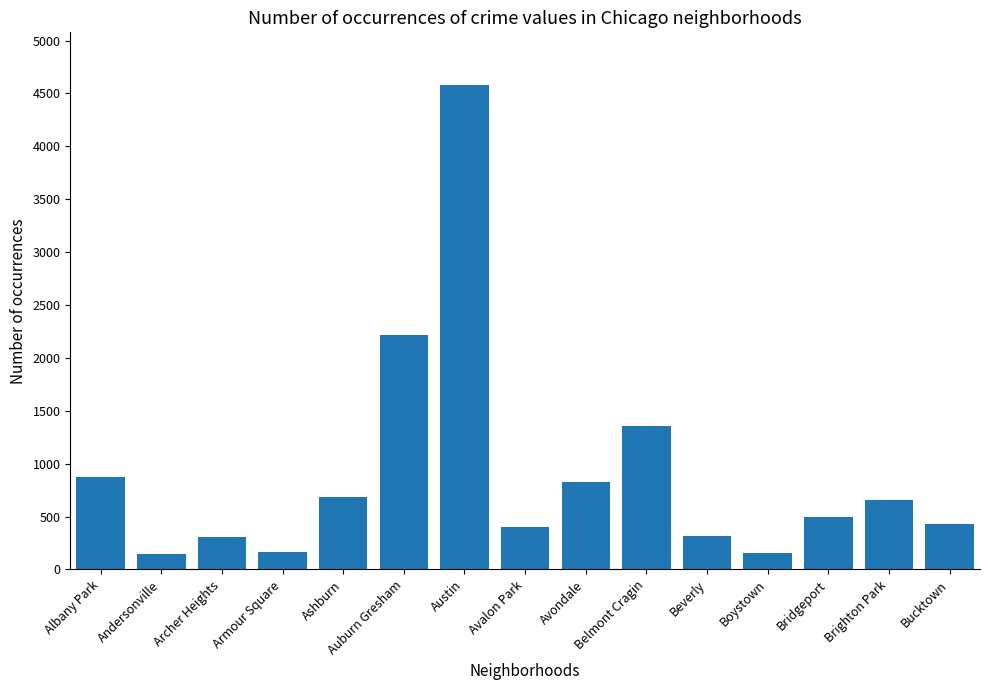

What is the maximum value shown in the chart?

4578